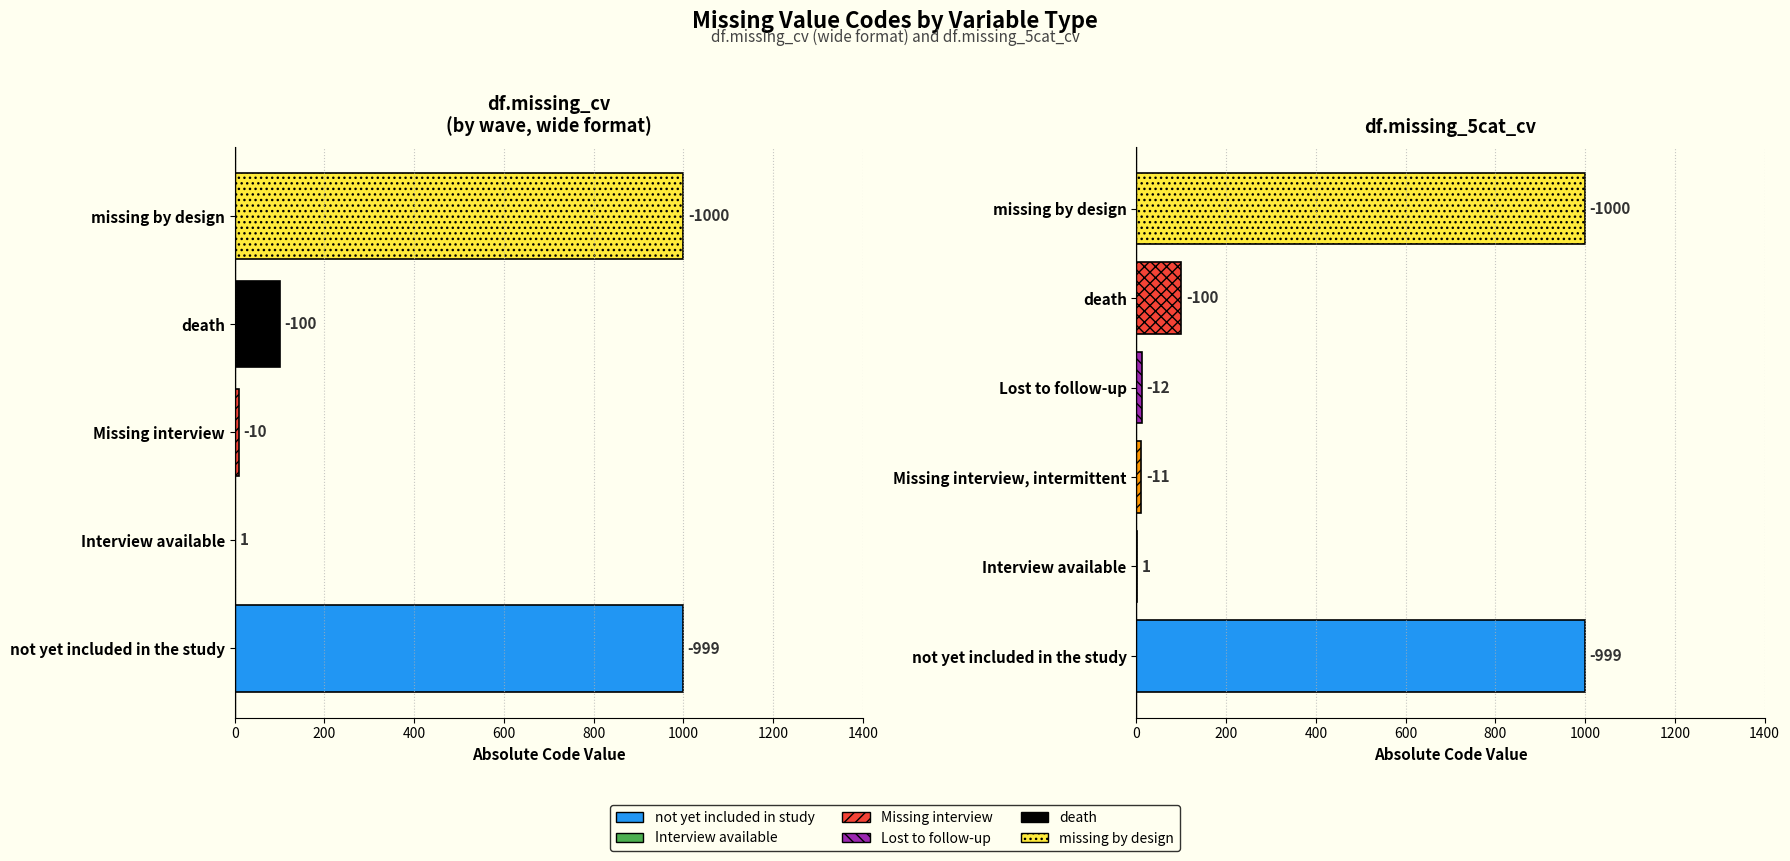

Which label corresponds to the smallest value in the chart?

missing by design